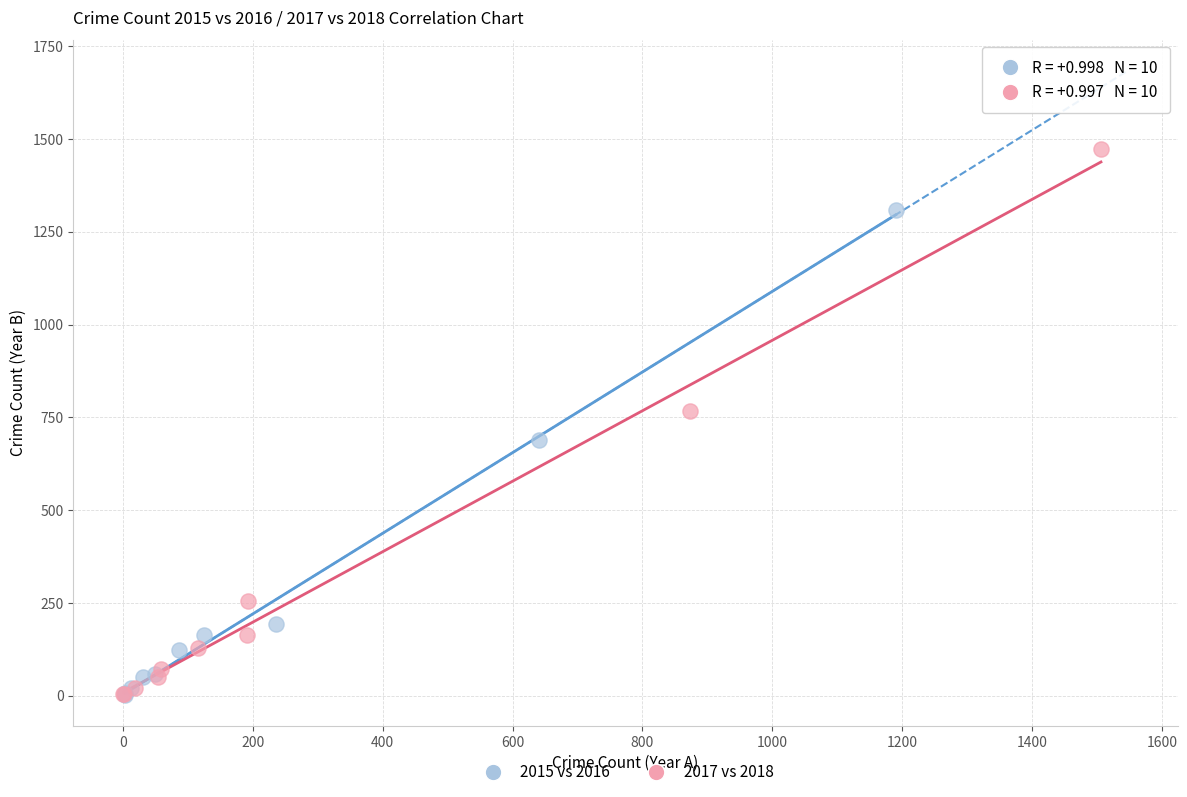

Which series has the widest spread of Y values?

2017 vs 2018